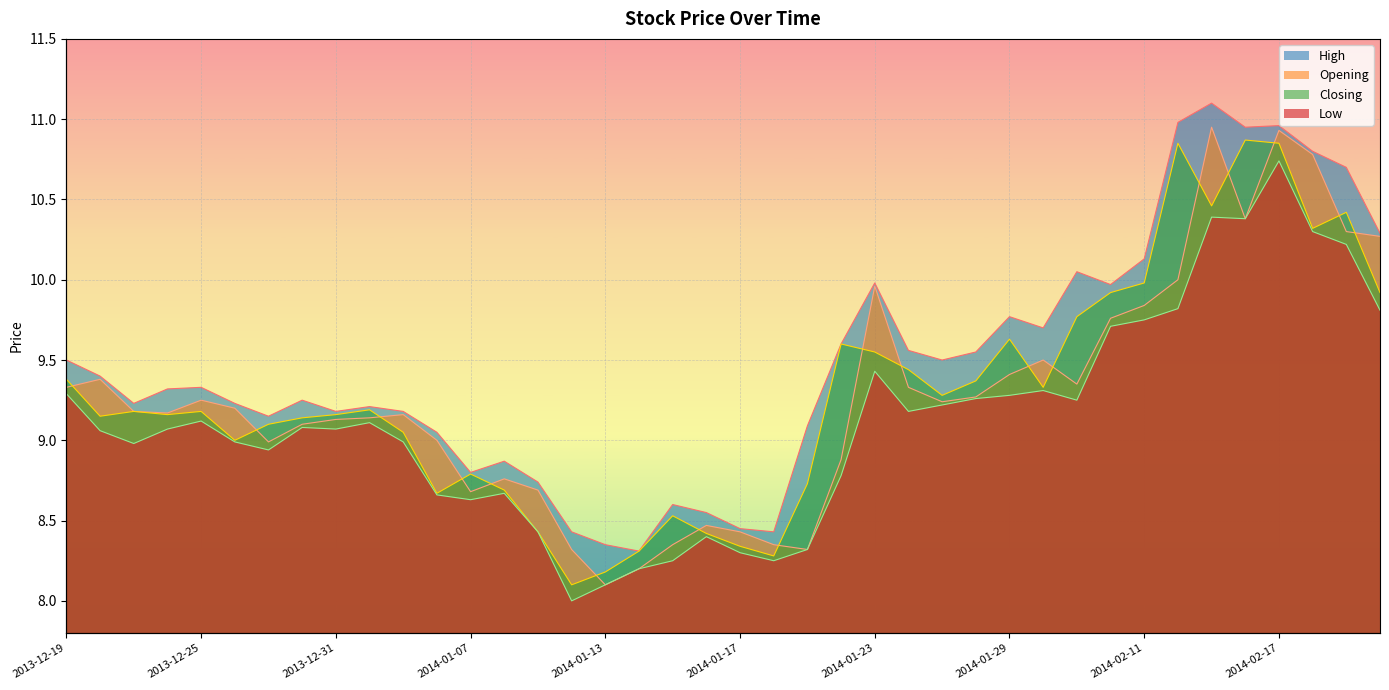

Is the value of Opening at 2013-12-20 greater than the value of Closing at 2014-01-22?

No